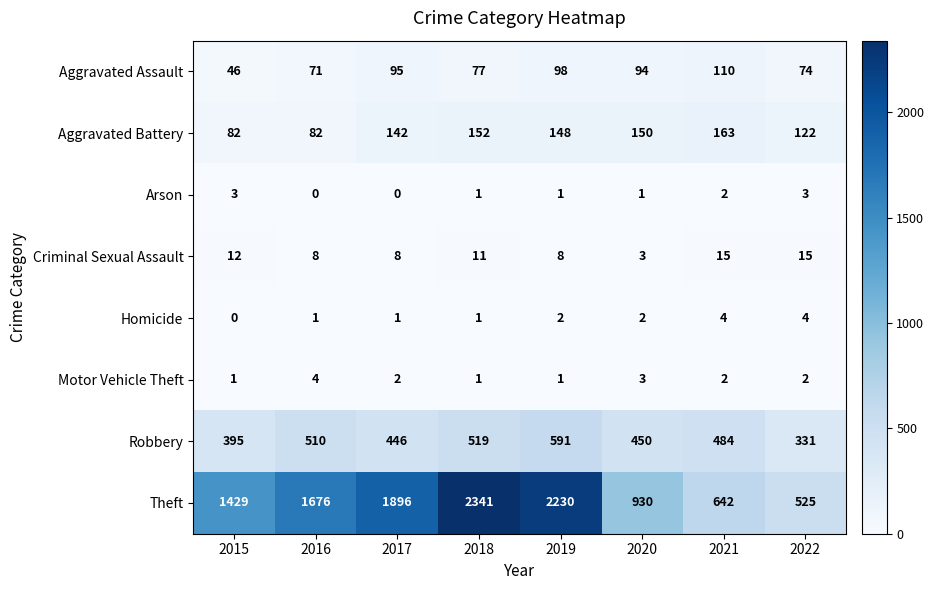

The Criminal Sexual Assault series shows 10 at 2019. True or false?

False